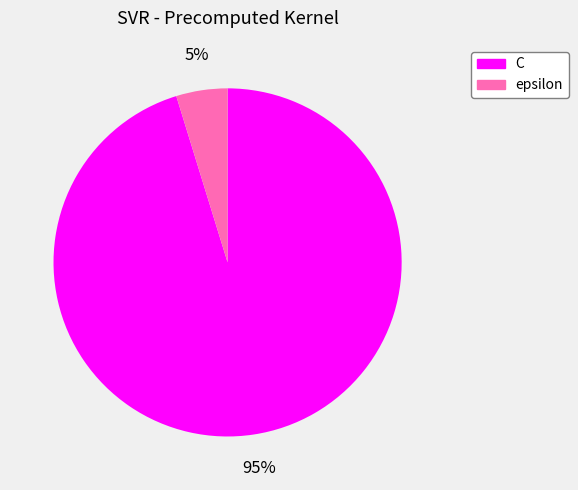

What percentage is the epsilon slice, to the nearest percent?

5%